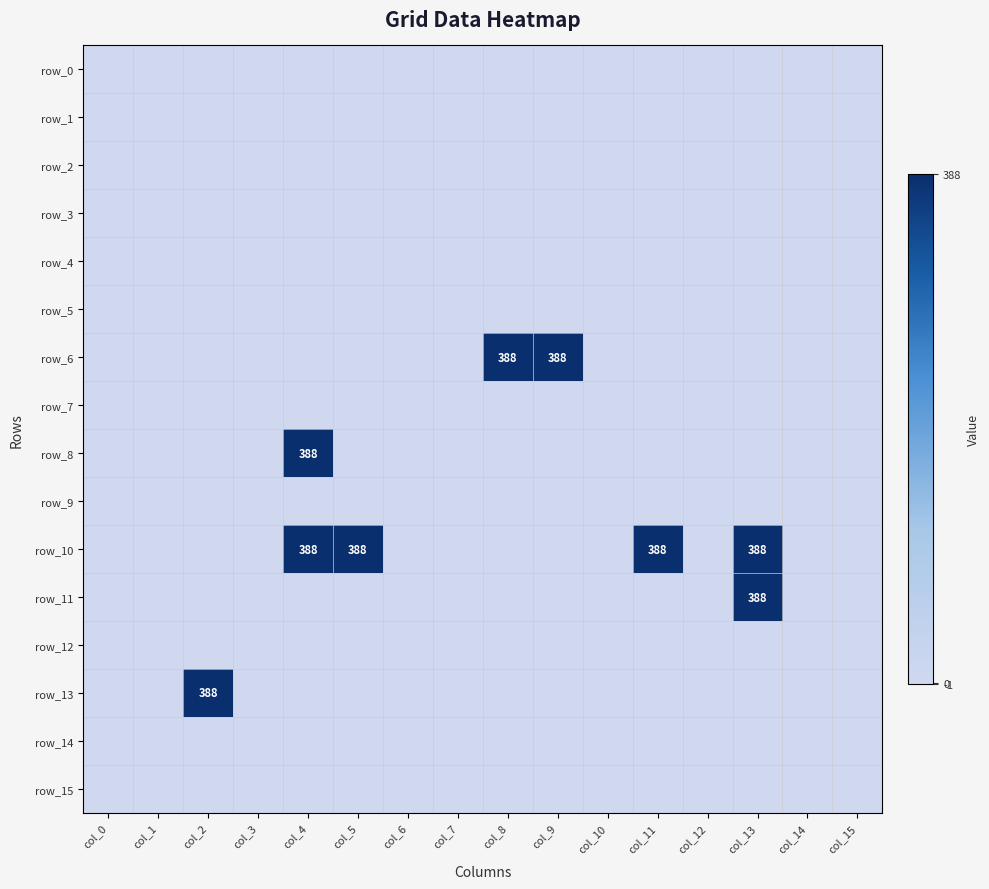

Which label corresponds to the largest value in the chart?

col_8